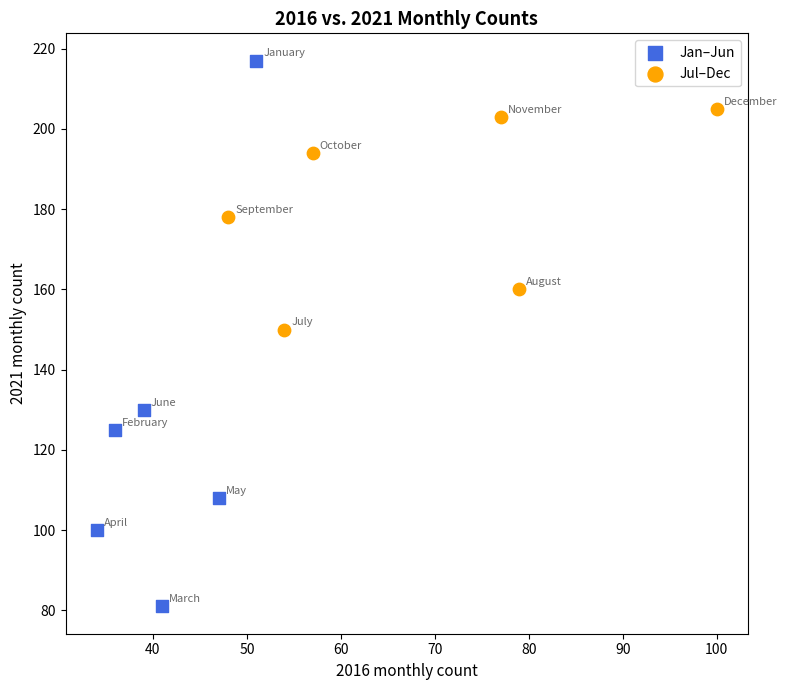

What are all the series names shown in the legend?

Jan–Jun, Jul–Dec